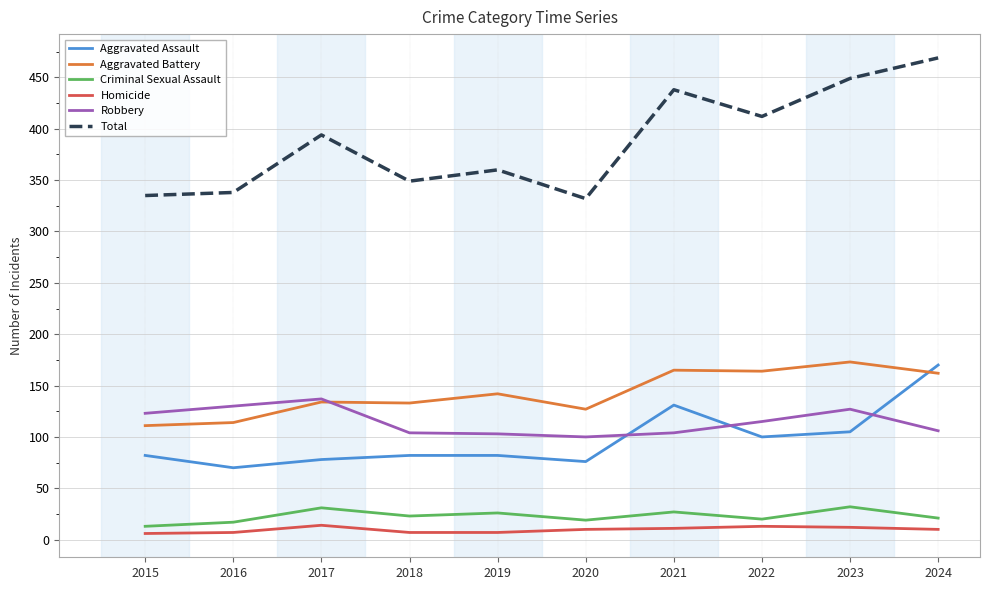

Count the number of categories in the chart.

10